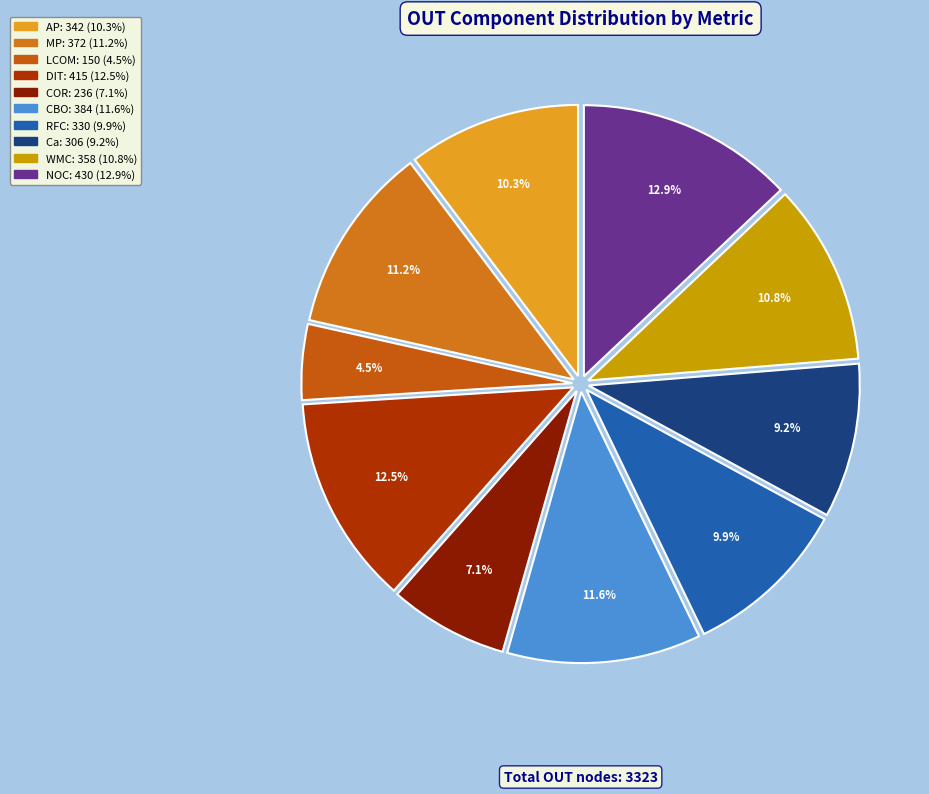

To the nearest percent, what portion does NOC represent?

13%